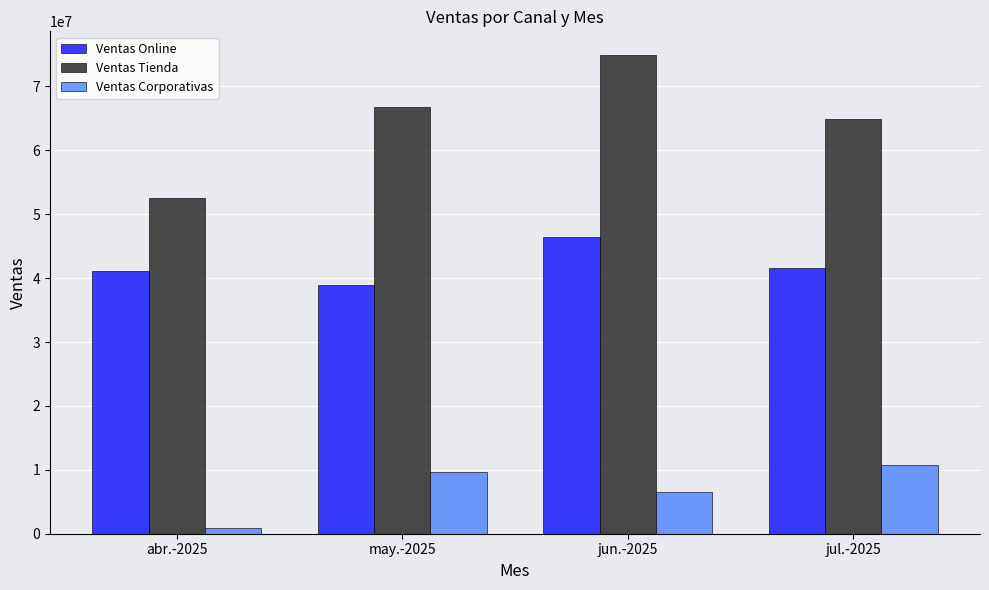

At abr.-2025, list the series in order from smallest to largest.

Ventas Corporativas, Ventas Online, Ventas Tienda